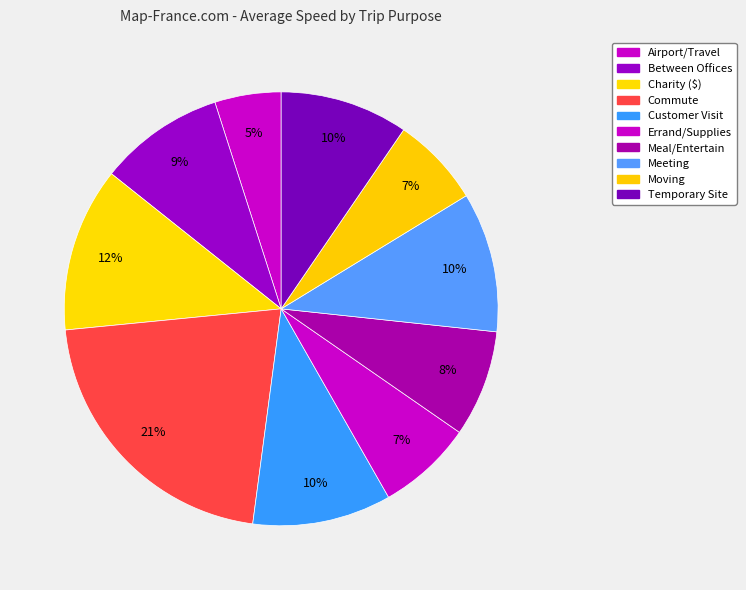

Is there a majority slice in this chart?

No